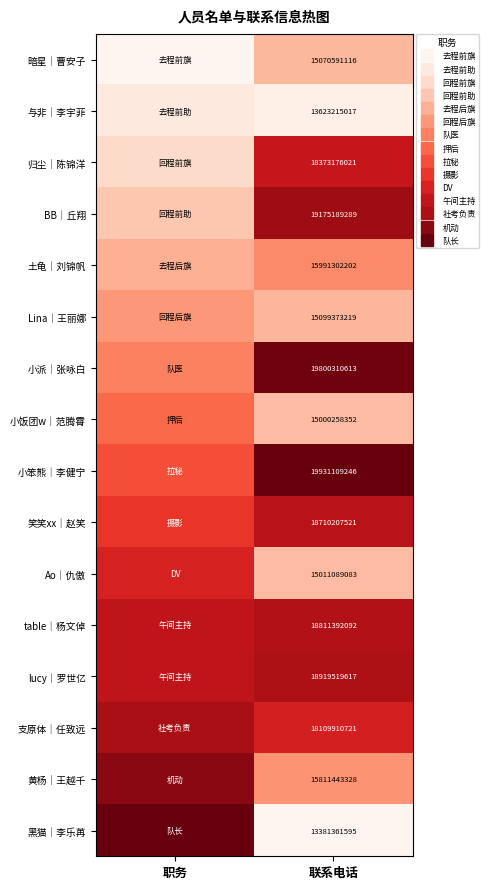

The 黄杨｜王越千 series shows 6.9 at 联系电话. True or false?

False